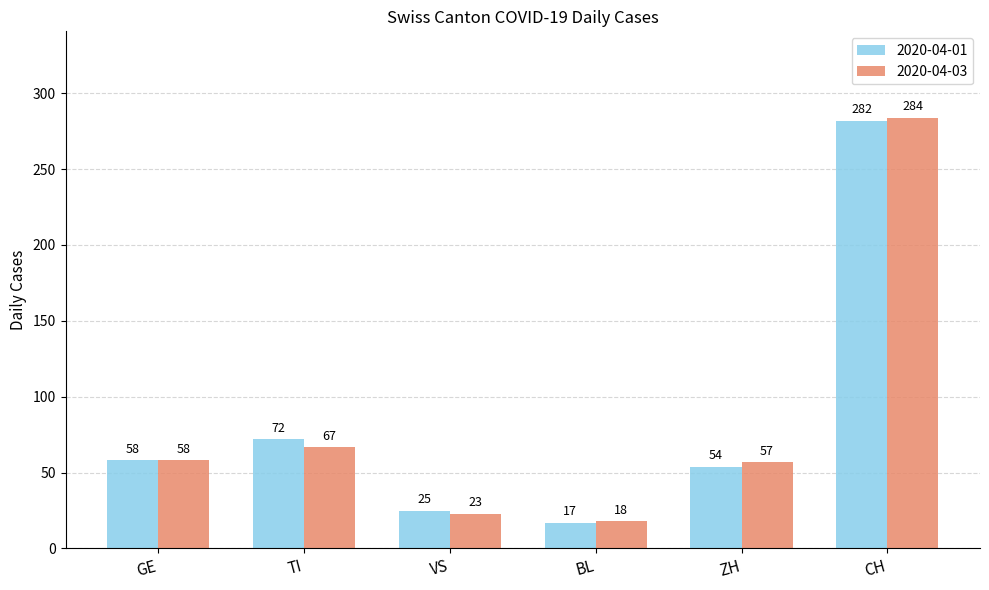

Reading left to right, list all the values displayed in this chart.

2020-04-01: 58	72	25	17	54	282
2020-04-03: 58	67	23	18	57	284